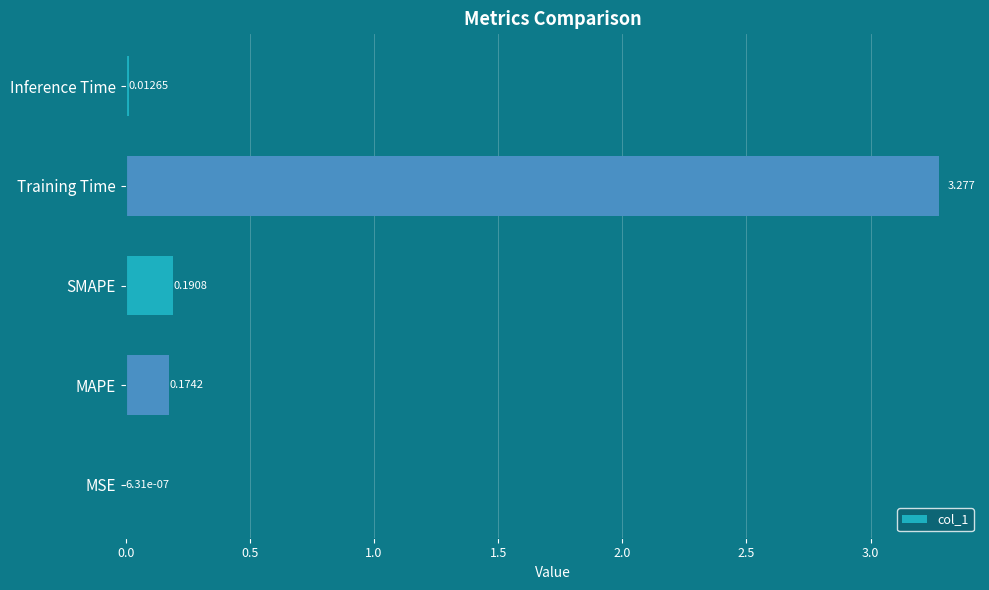

What is the average value?

0.7